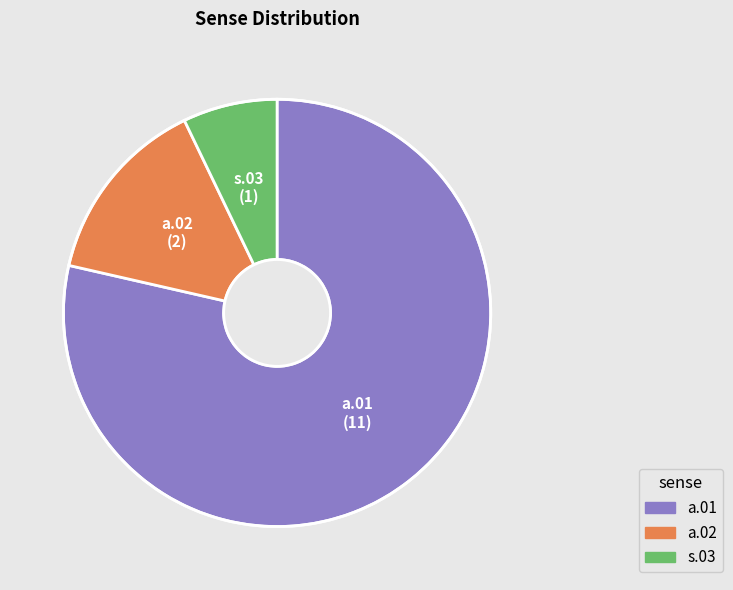

Which category has the smallest portion of the pie?

s.03